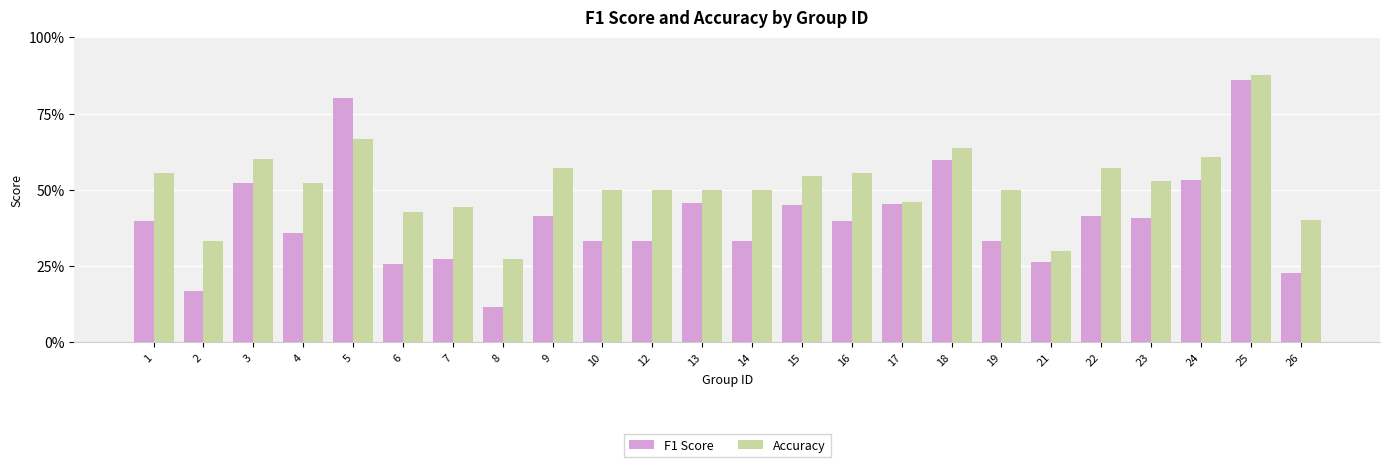

Are the bars grouped side by side (vs. stacked)?

Yes